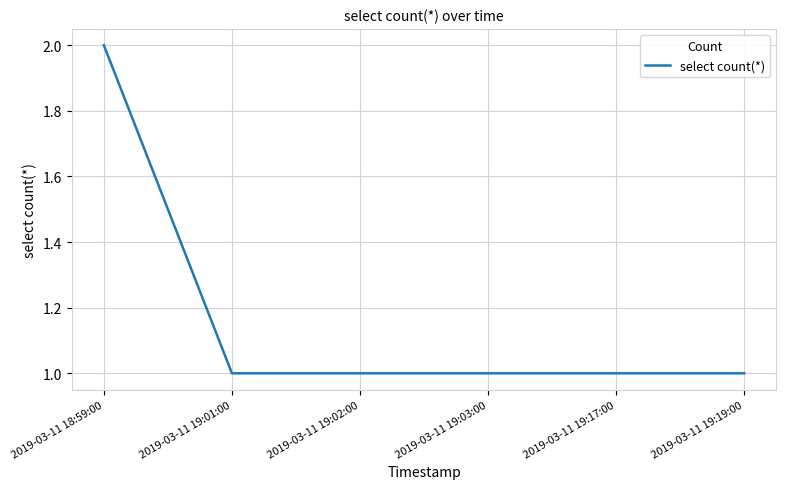

At which category does the chart reach its peak across all series?

2019-03-11 18:59:00